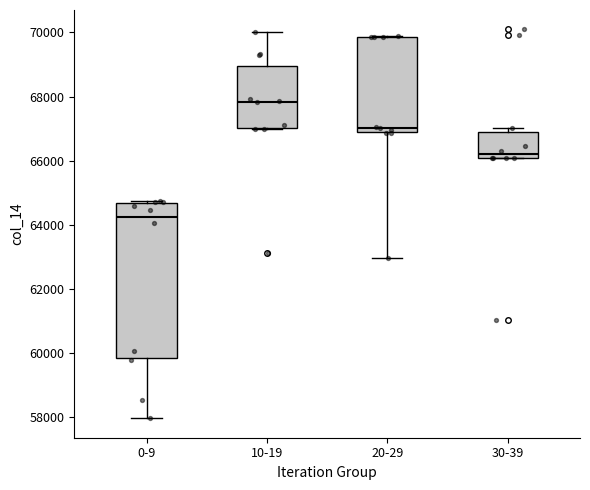

Which box has the highest median line?

10-19